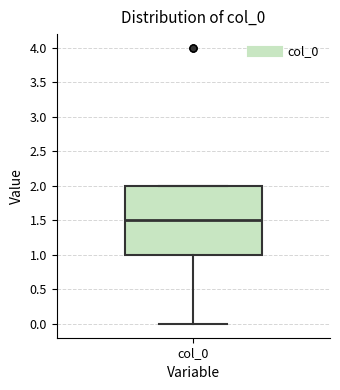

Read this box plot against the y-axis: the position of the median line, the range covered by the box, and the ends of both whiskers. The values are not printed on the chart, so give them approximately, as read against the axis.

median 1.5, box 1.0 to 2.0, whiskers 0.0 to 2.0